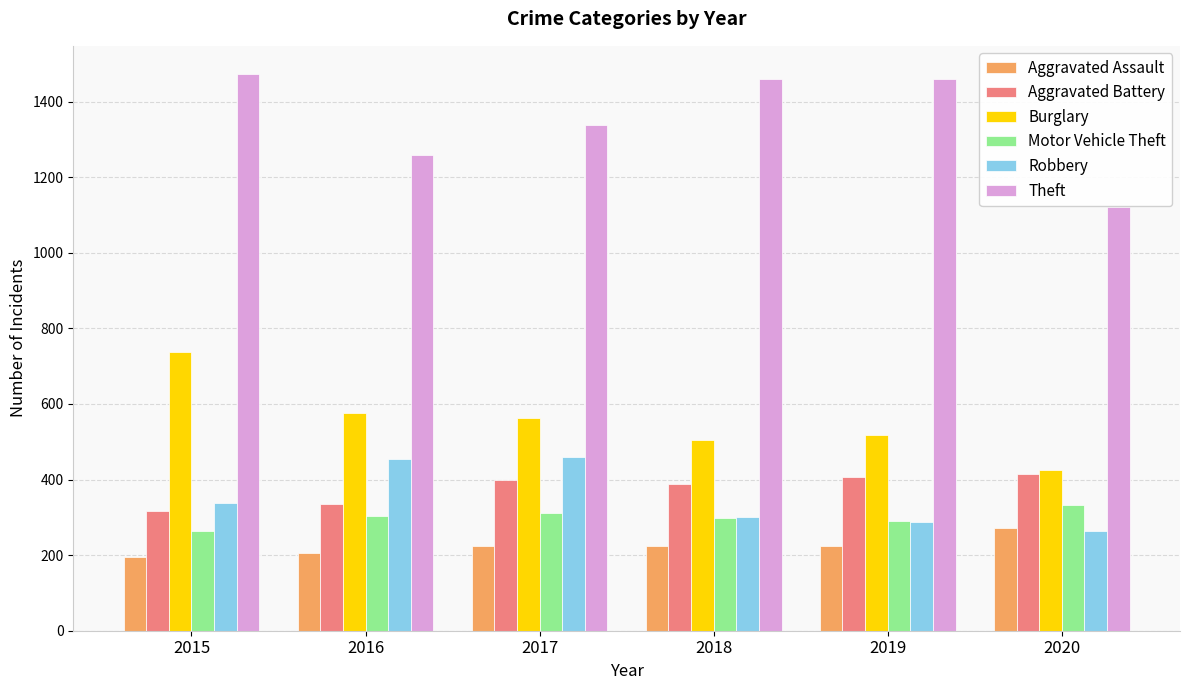

How many groups of bars are there?

6